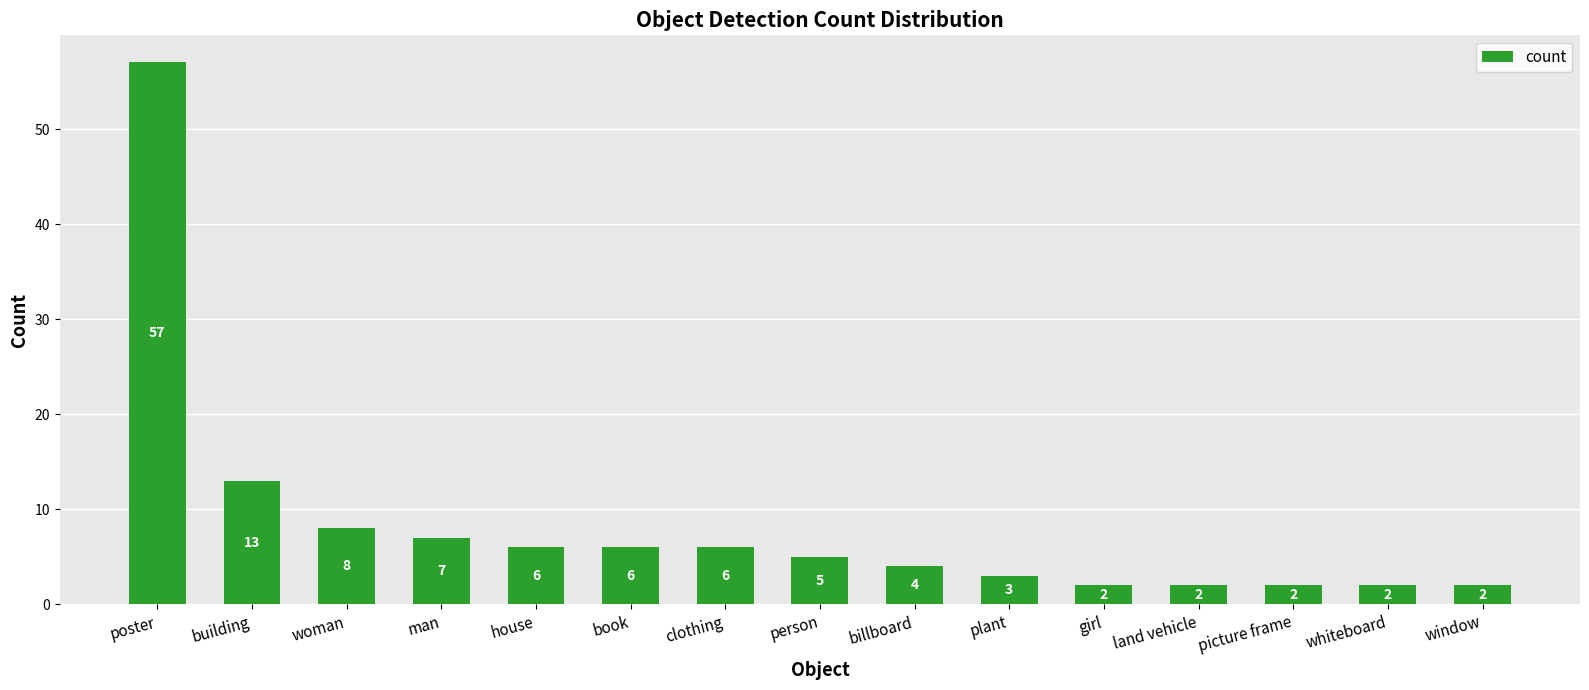

Reading left to right, transcribe all the data shown in this chart.

57	13	8	7	6	6	6	5	4	3	2	2	2	2	2